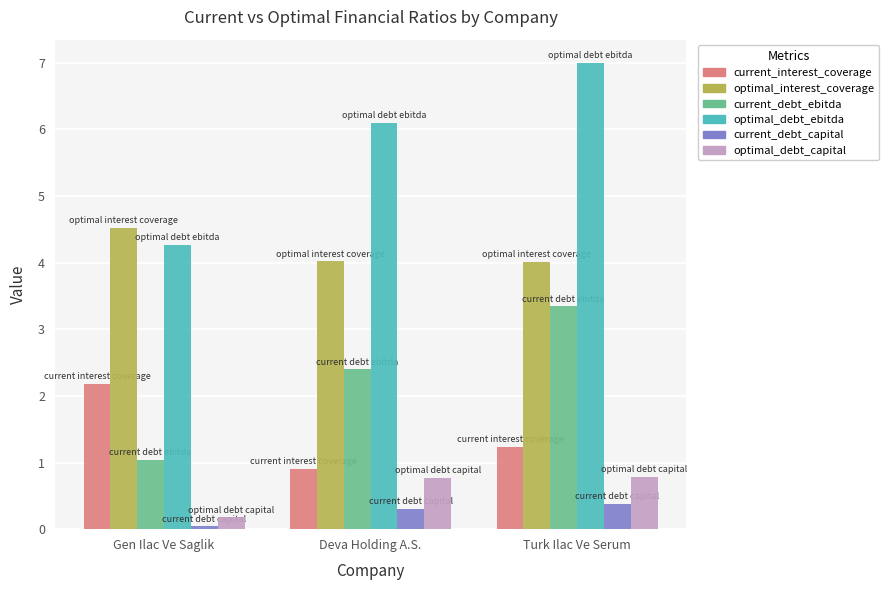

How many groups of bars are there?

3